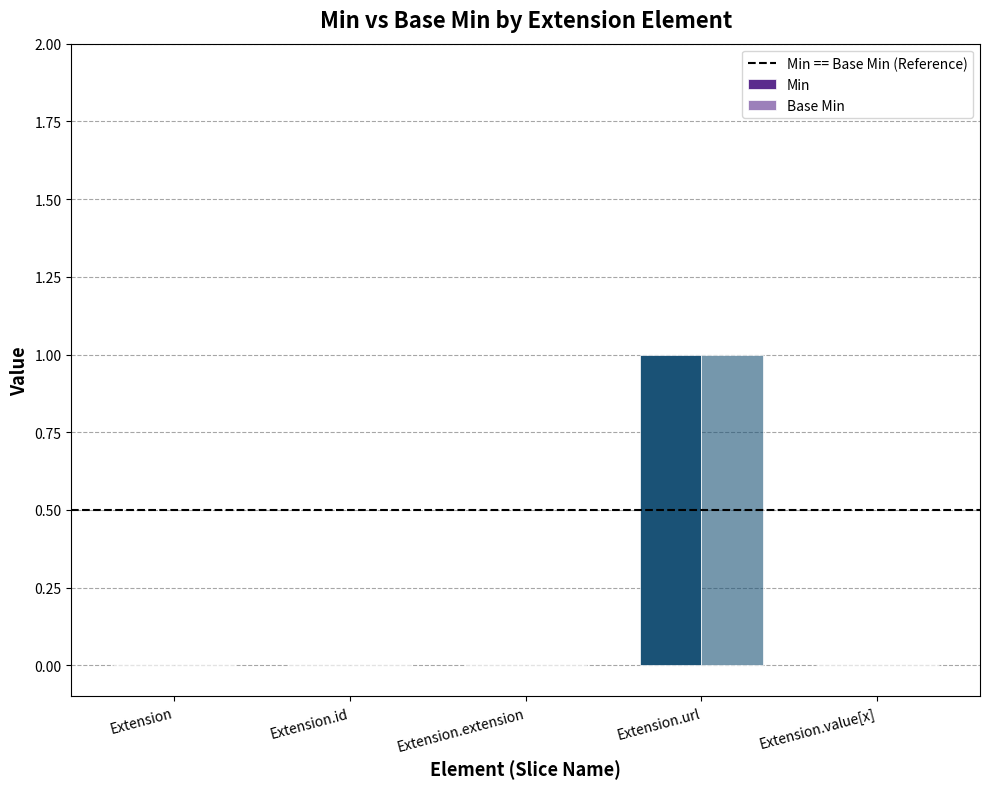

Which has a higher value, Extension.extension or Extension.id?

Extension.extension